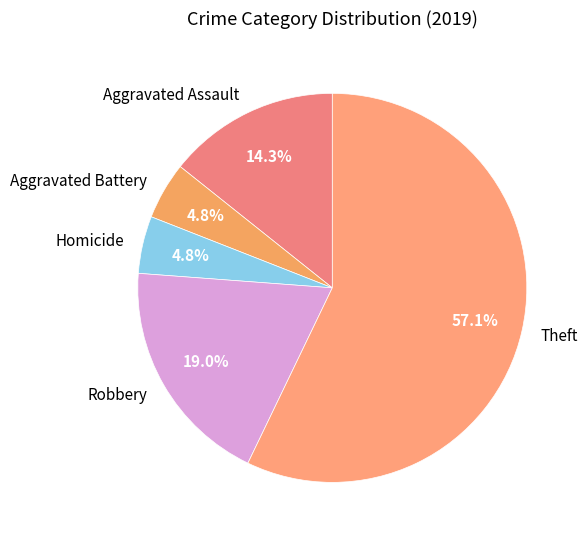

Which has a higher value, Theft or Aggravated Battery?

Theft